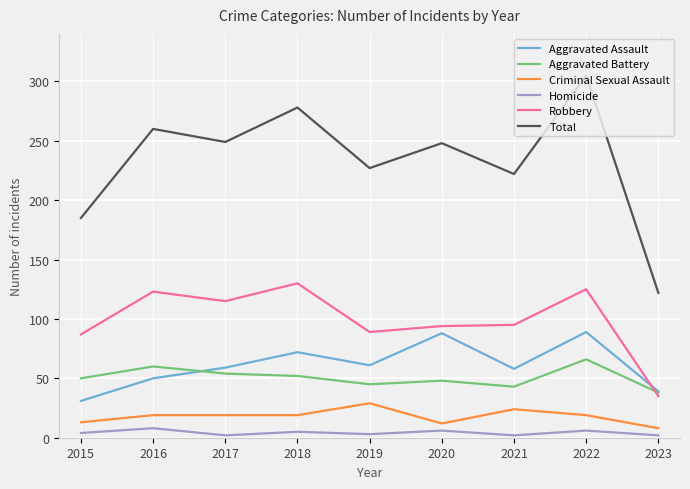

Which category has the highest value across all series?

2022